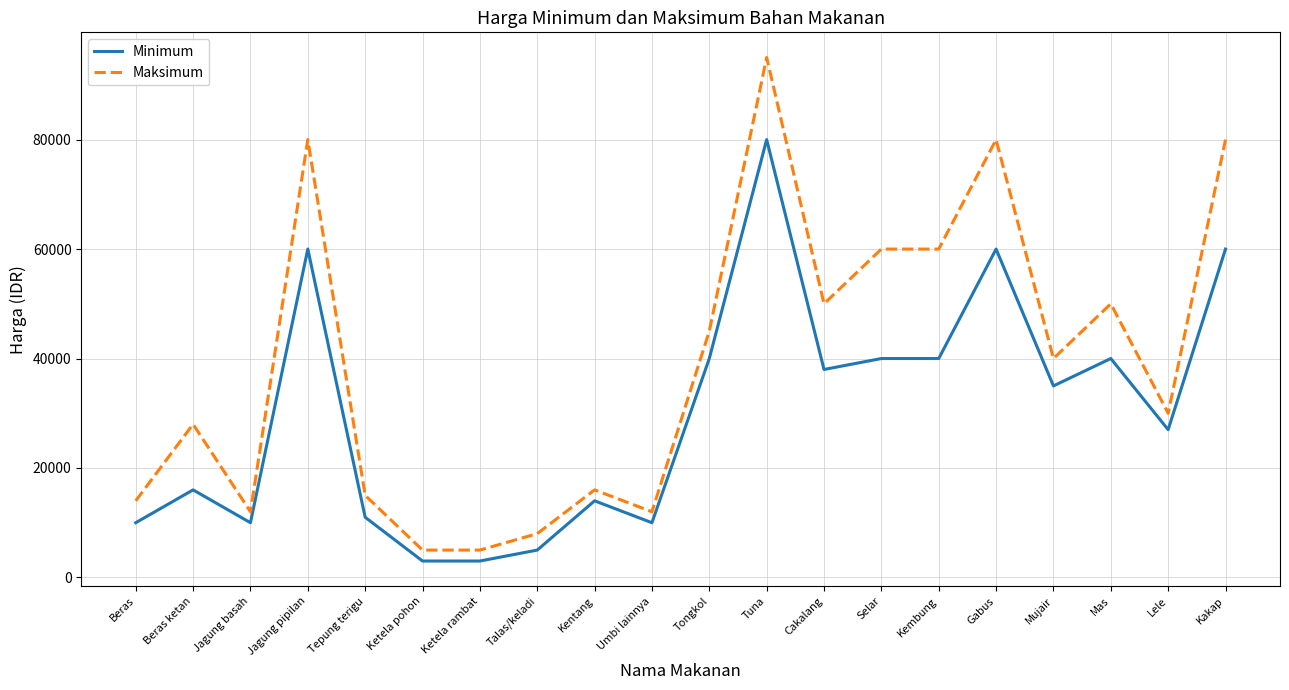

Is the value of Minimum at Lele greater than the value of Maksimum at Lele?

No